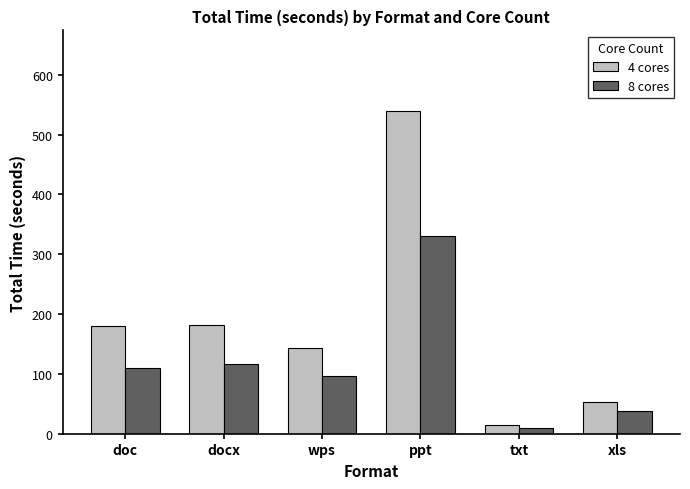

Which series has the largest range (max minus min)?

4 cores